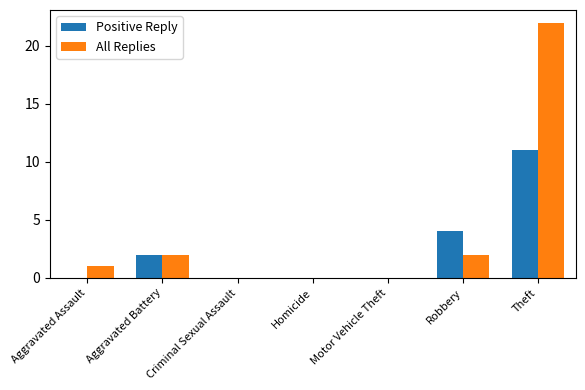

What are all the series names shown in the legend?

Positive Reply, All Replies